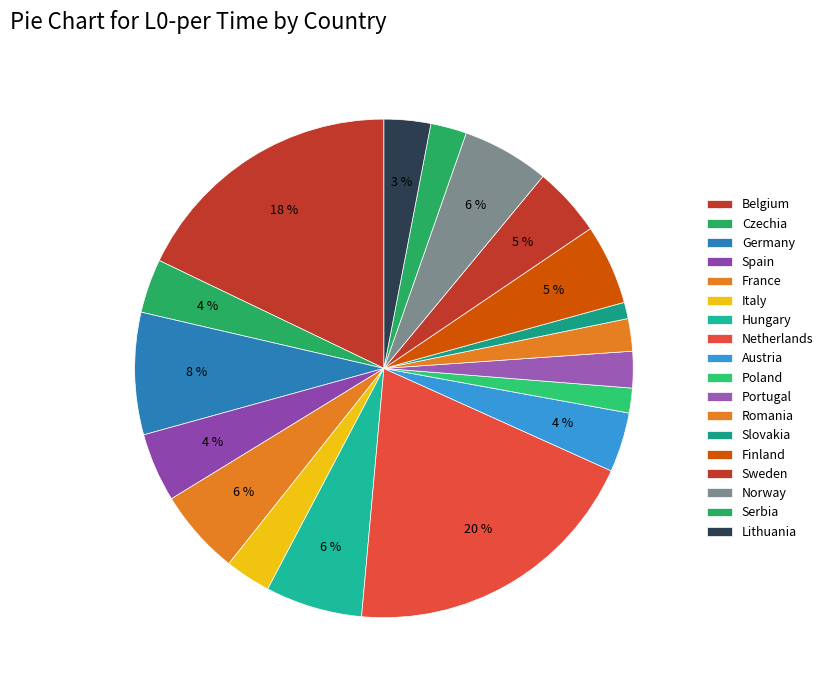

What is the largest slice in the pie chart?

Netherlands